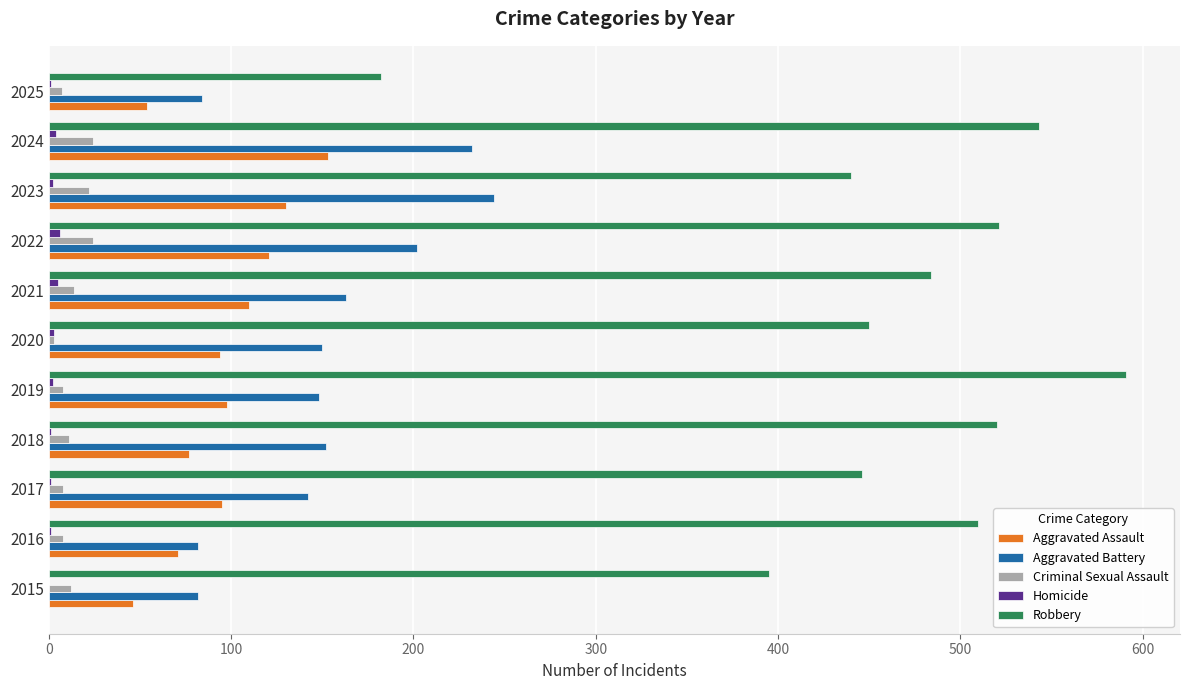

Which series changed the most between 2022 and 2025?

Robbery